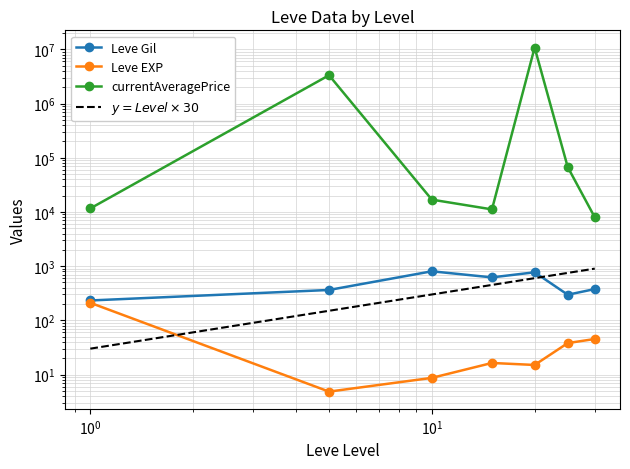

Reading left to right, transcribe all the data shown in this chart.

Leve Gil: 232.5	363.3	803.3	620.0	770.0	296.7	377.5
Leve EXP: 210.7	4.8	8.7	16.3	15.0	38.0	45.2
currentAveragePrice: 11615.0	3335725.0	16883.5	11152.8	10824955.5	67268.2	7960.8
$y = Level \times 30$: 30.0	150.0	300.0	450.0	600.0	750.0	900.0